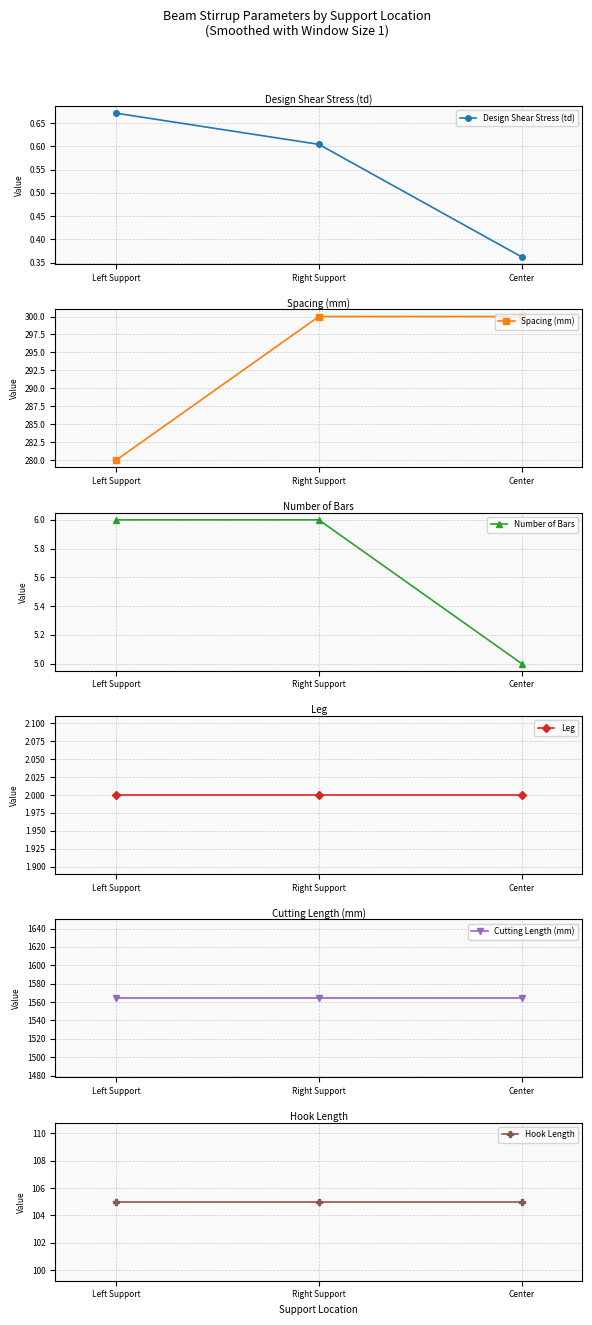

What is the label of the 1st point from the left?

Left Support